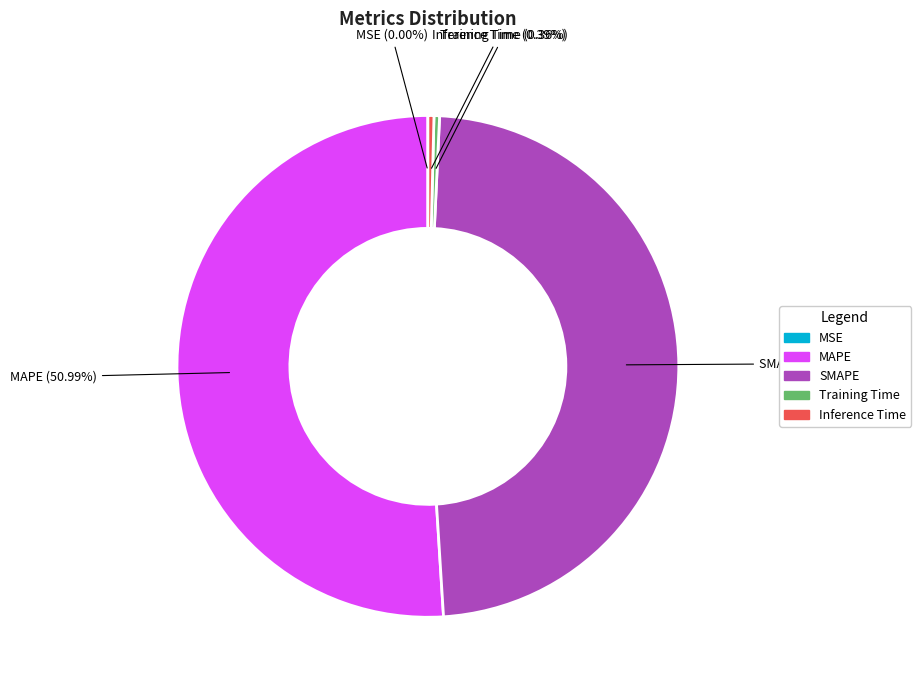

To the nearest percent, what portion does SMAPE represent?

48%